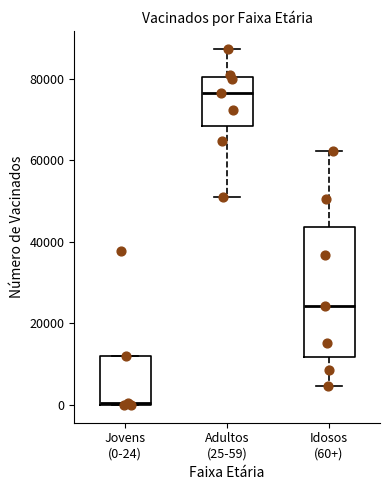

Which box has the lowest median line?

Jovens (0-24)